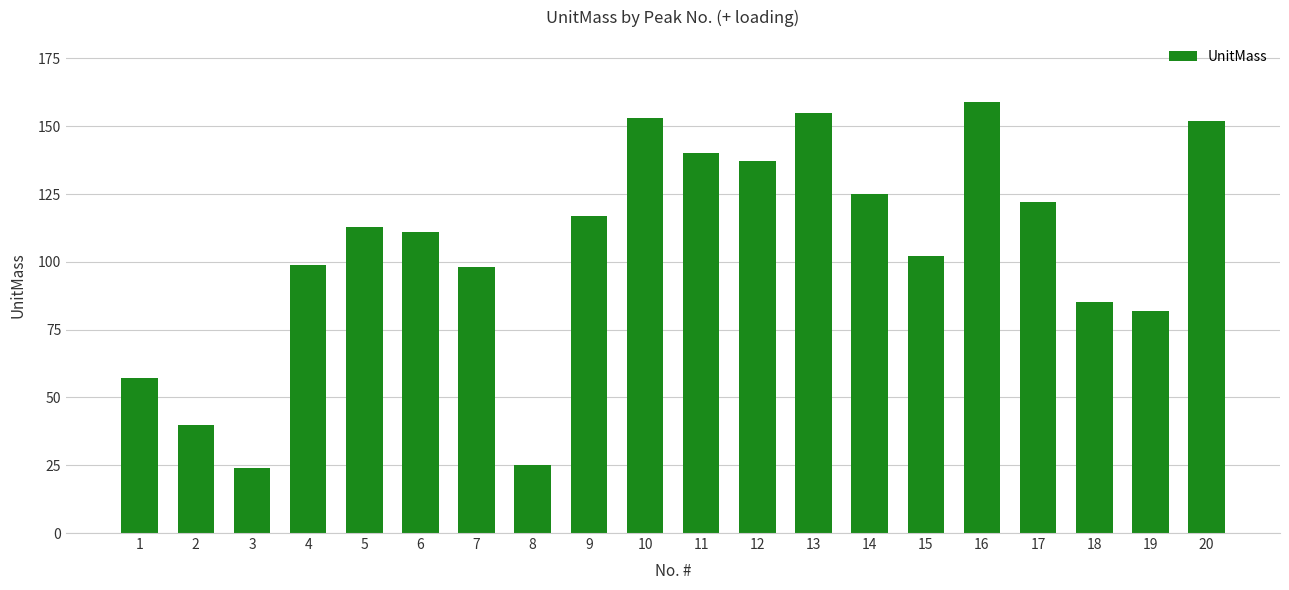

Which category has the highest value across all series?

16